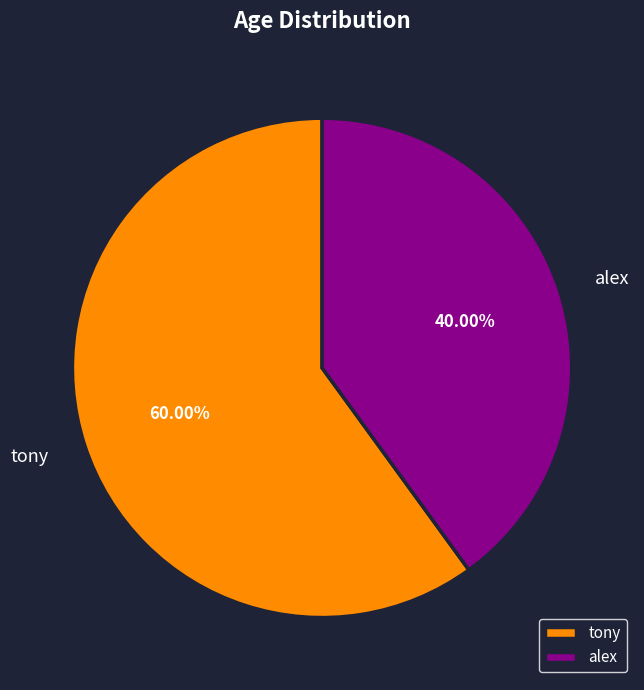

To the nearest percent, what percentage of the pie is tony?

60%